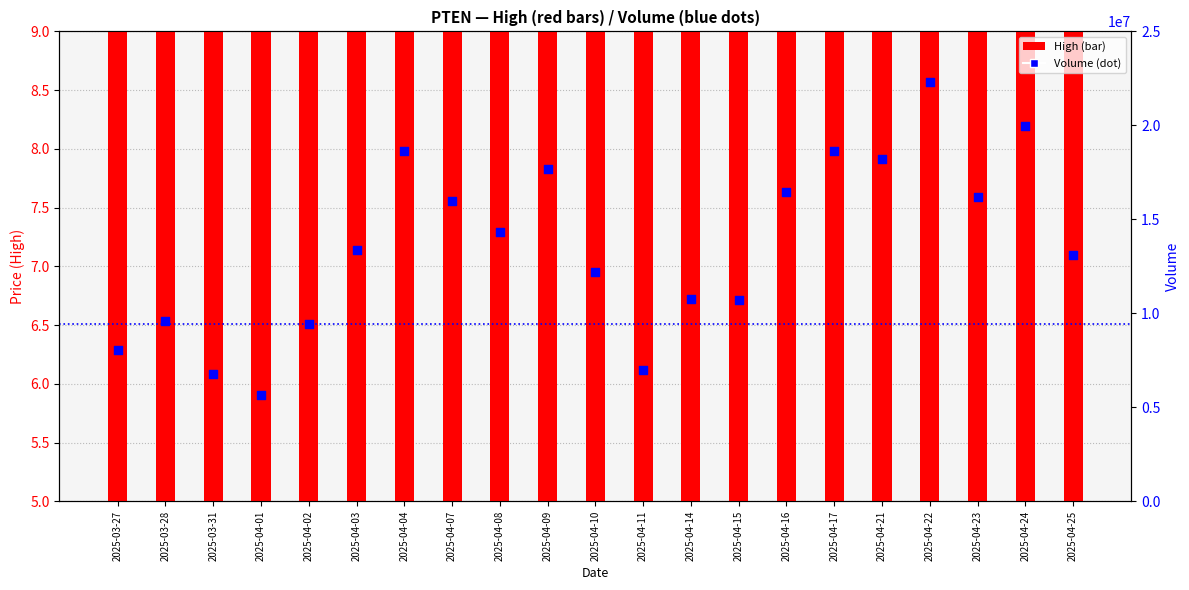

Which series reaches the maximum Y coordinate?

Volume